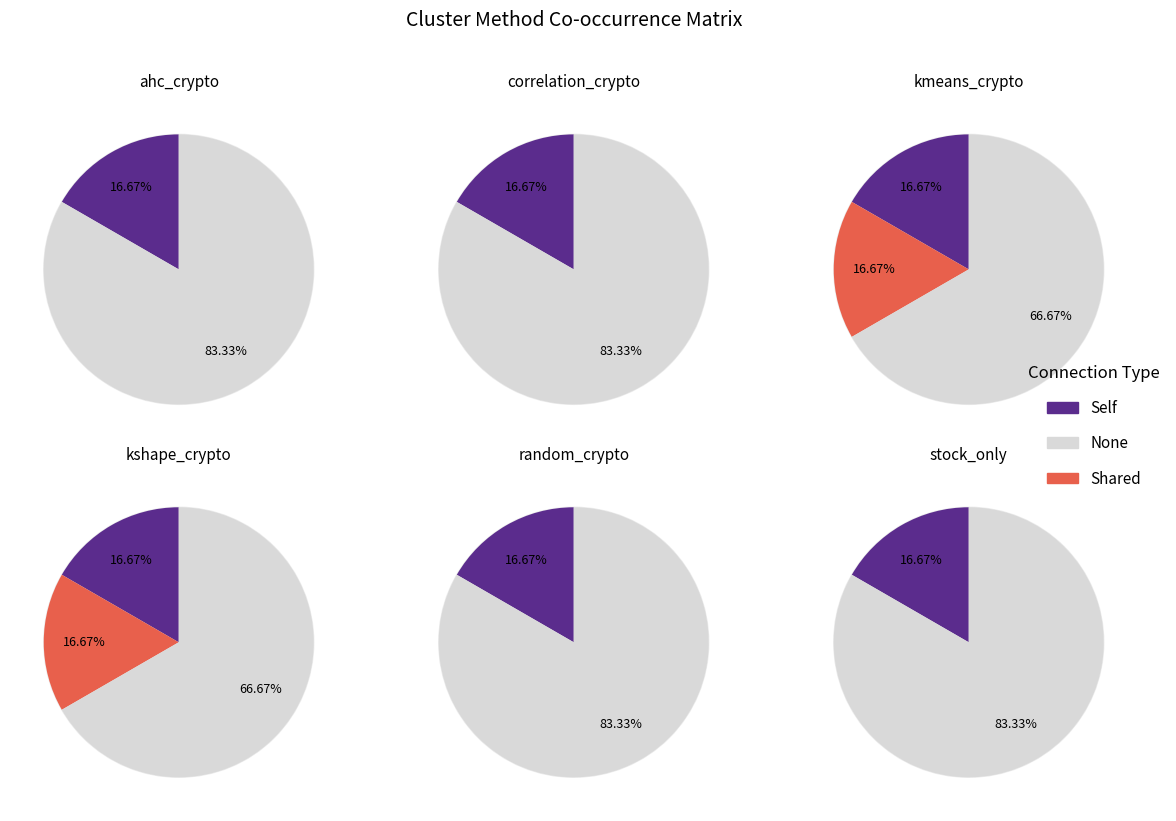

Does ahc_crypto account for over 50% of the chart?

Yes